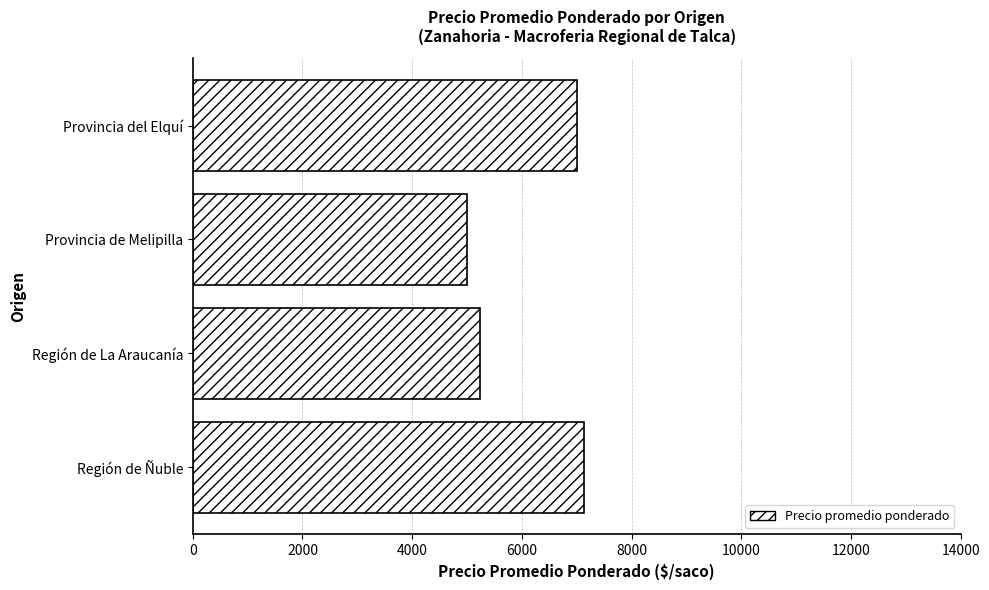

What is the maximum value shown in the chart?

7125.8